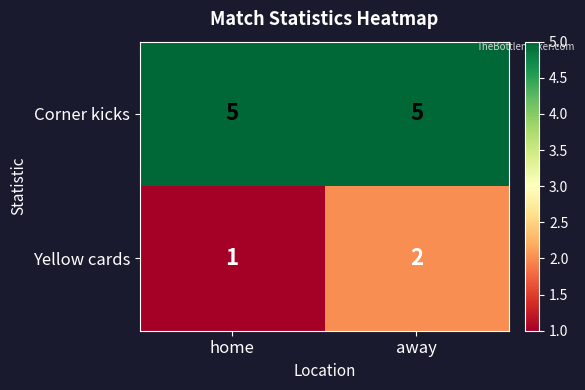

What is the greatest value displayed?

5